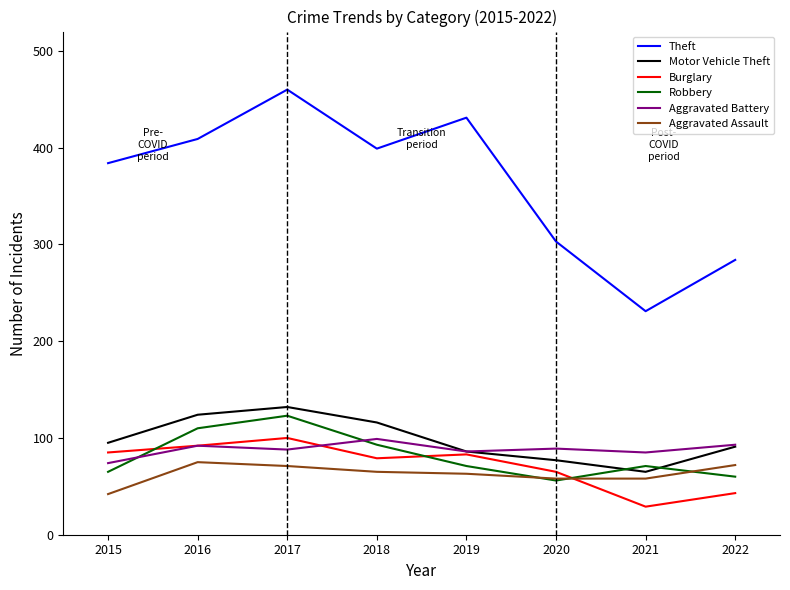

Where does the Burglary series first go above 83?

2015